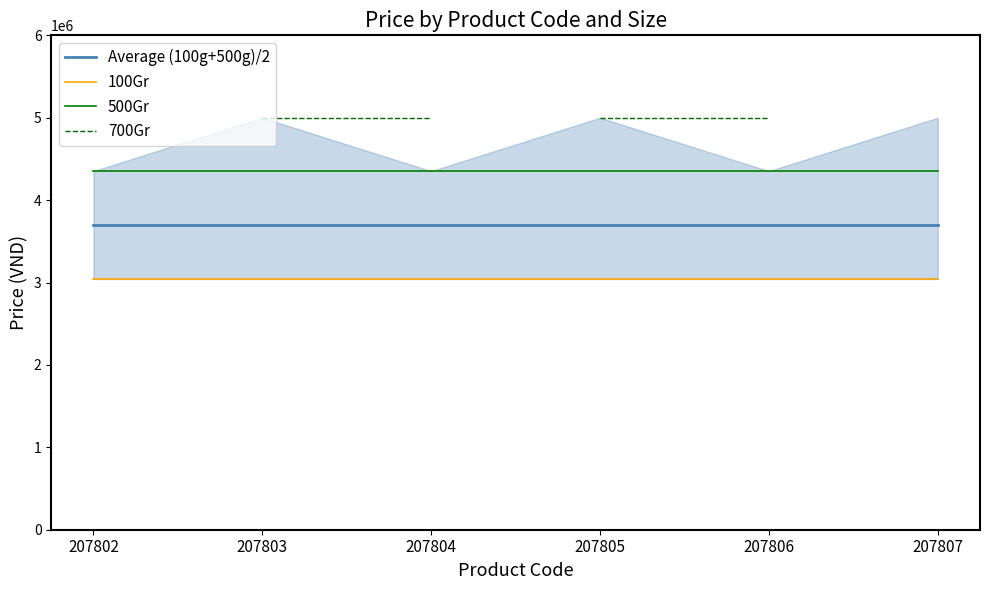

Rank the categories by 700Gr value from lowest to highest.

207802, 207803, 207804, 207805, 207806, 207807